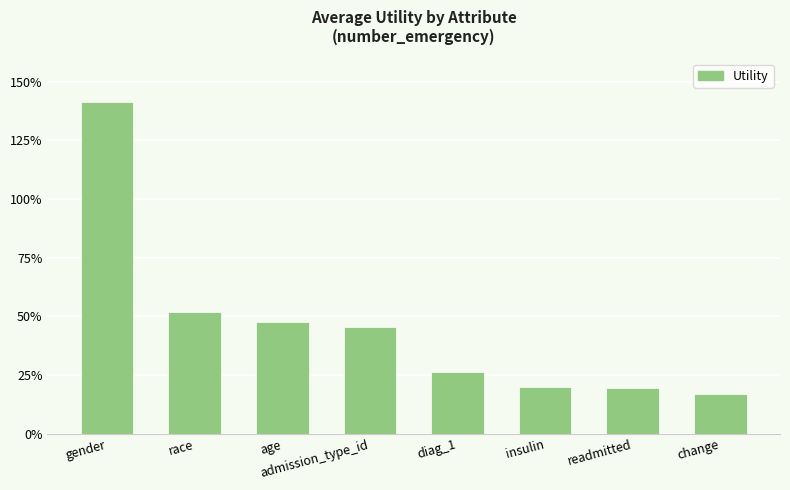

Are the bars horizontal?

No